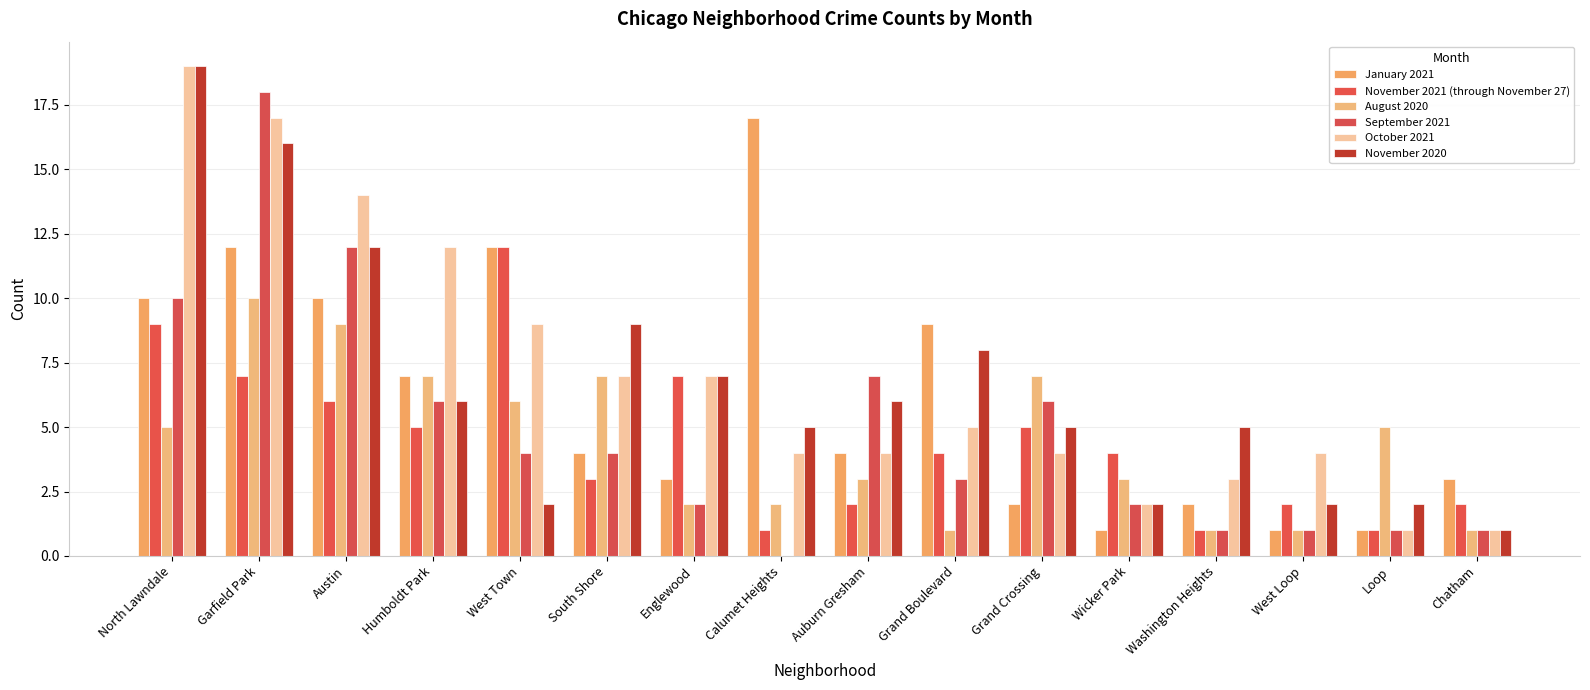

Does the chart contain stacked bars?

No